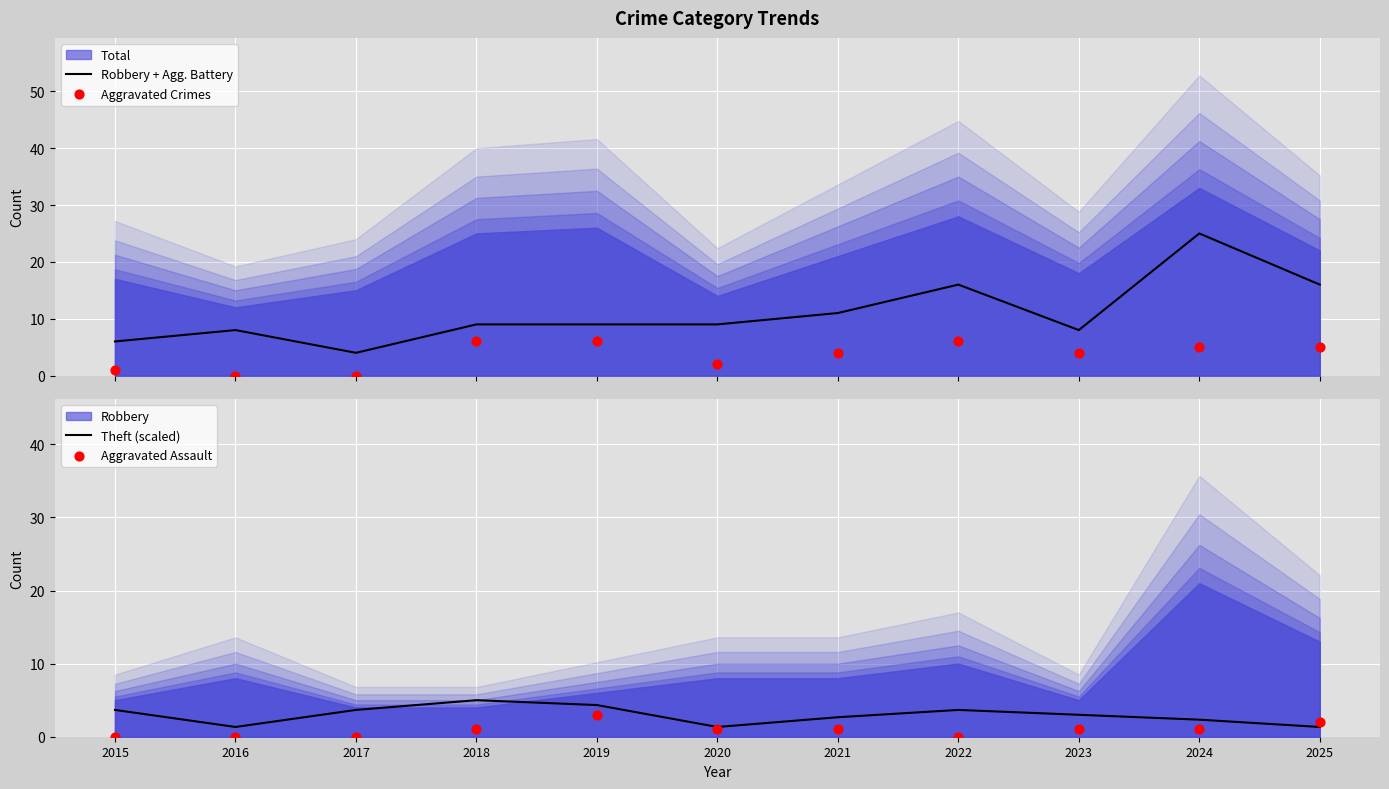

Which series contains the lowest Y value?

Aggravated Crimes